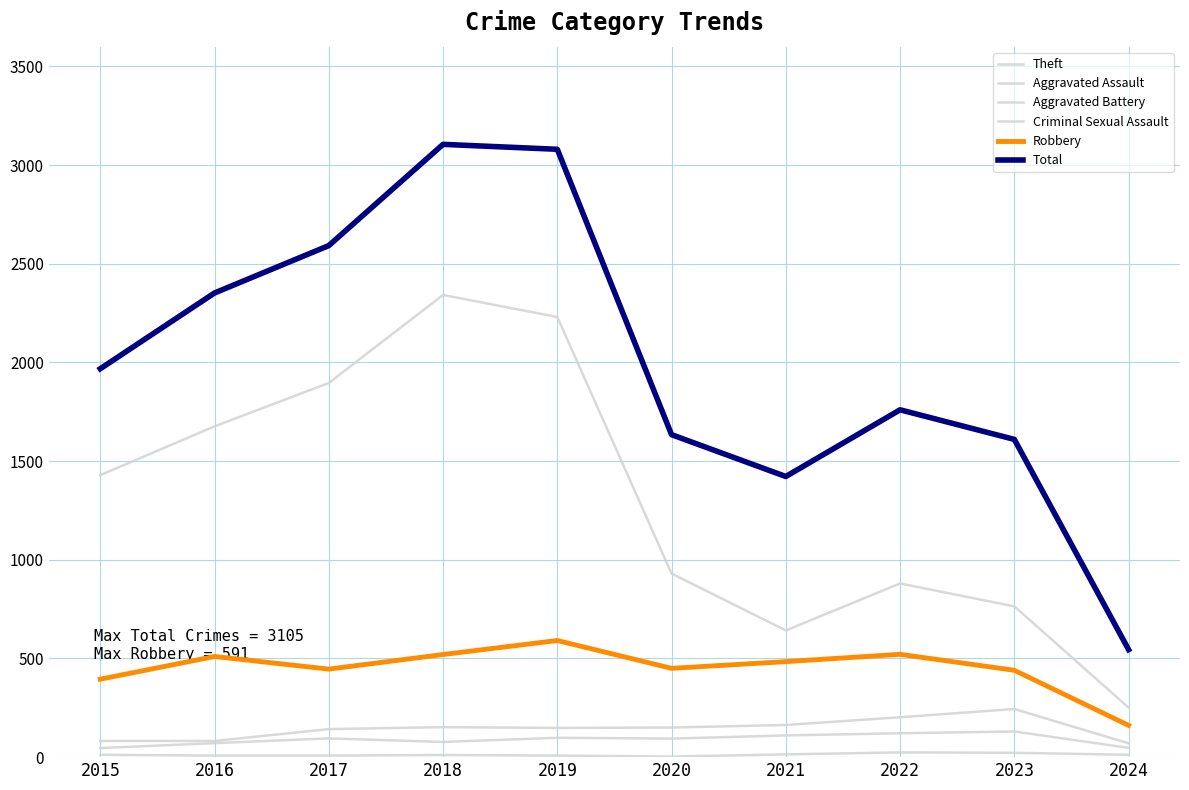

The value of Robbery at 2022 is 521. True or false?

True